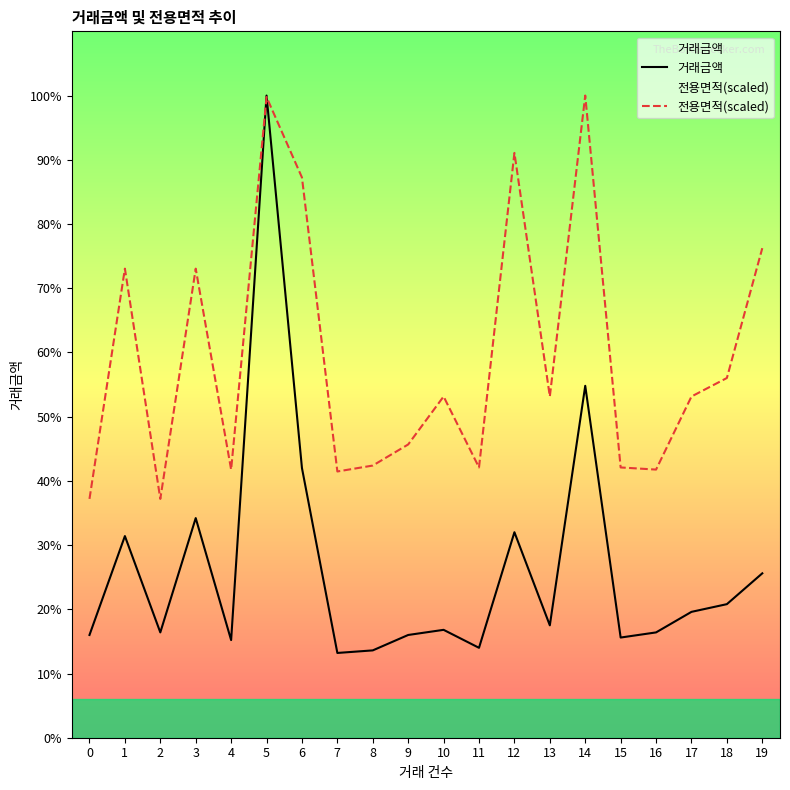

True or false: 거래금액 has a value of 5511.4 at 3.

False